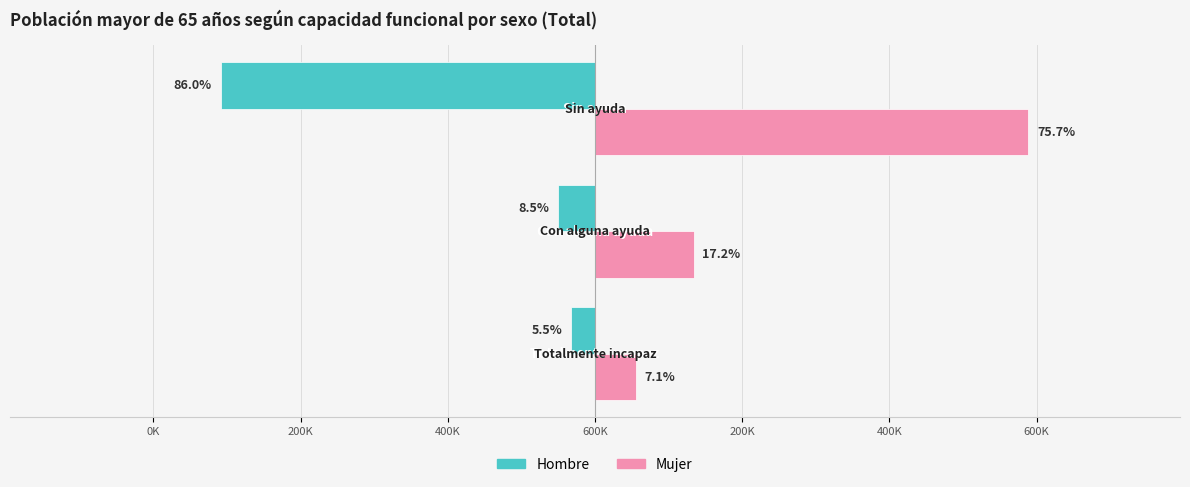

What is the minimum value shown in the chart?

-508590